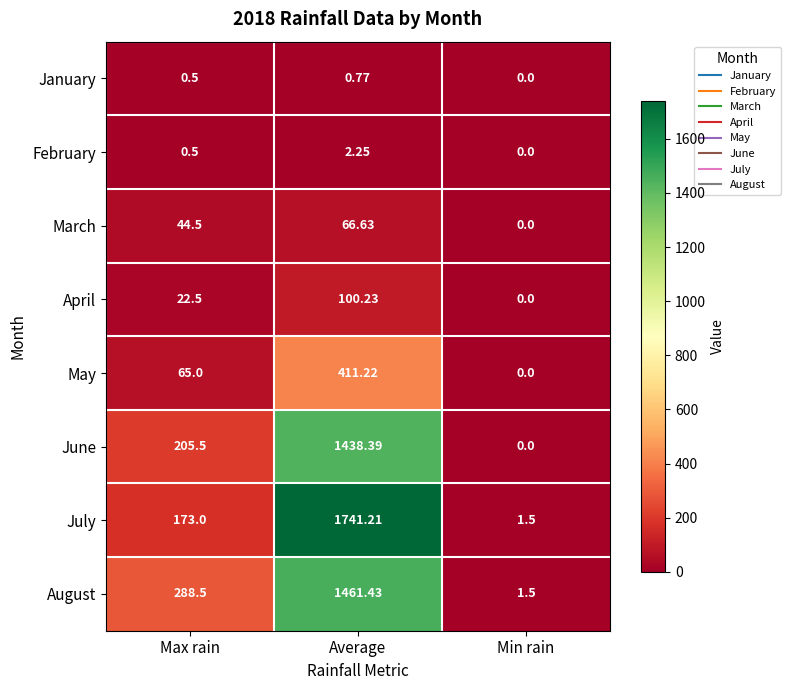

Rank the categories by May value from lowest to highest.

Min rain, Max rain, Average